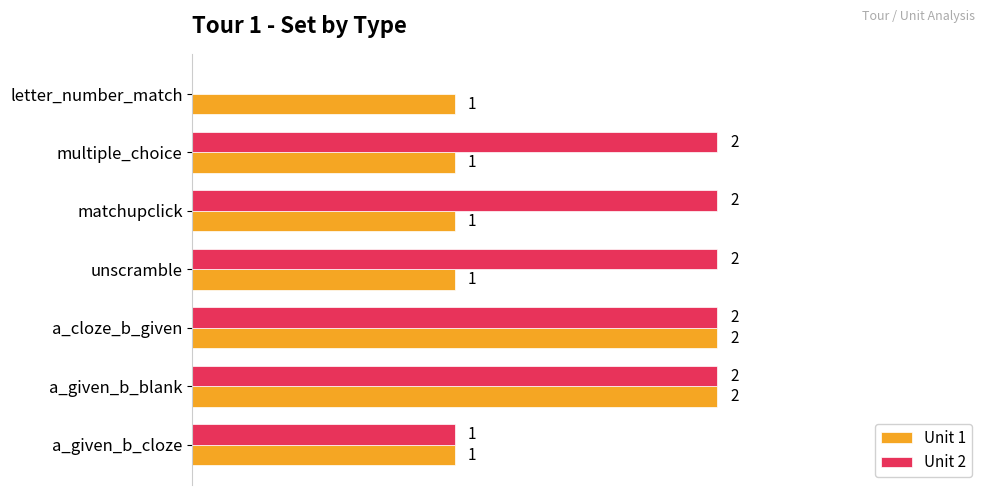

What are all the series names shown in the legend?

Unit 1, Unit 2